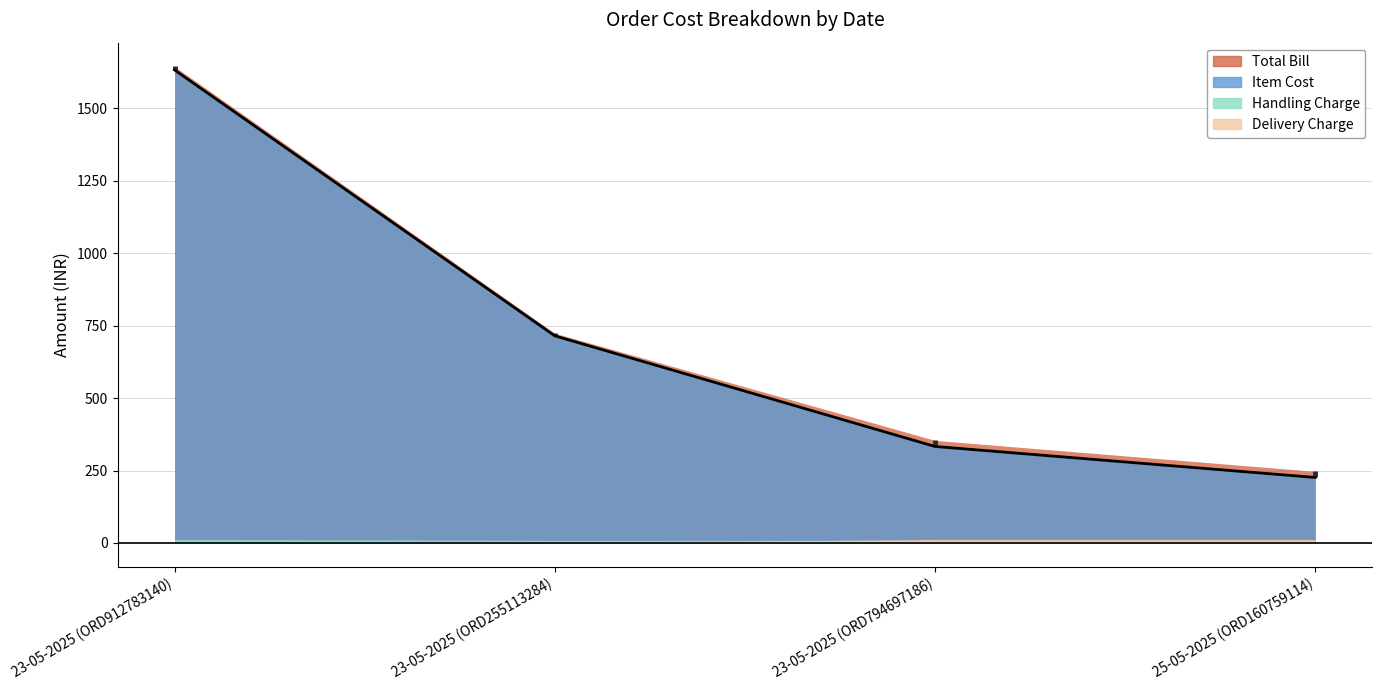

What is the average value of the Item Cost series?

727